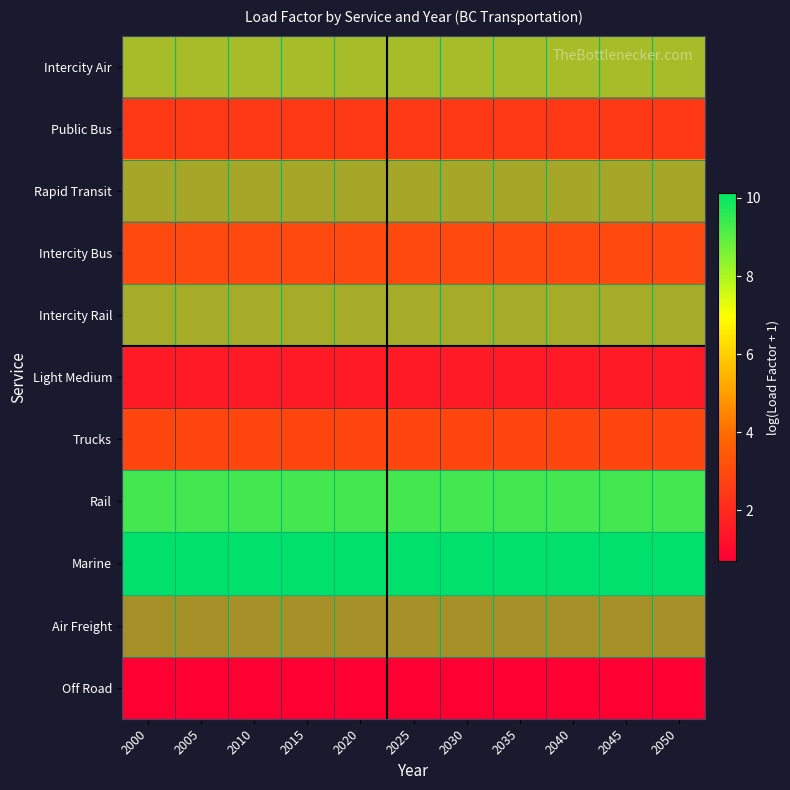

Reading left to right, extract all data points from this chart.

Intercity Air: 2000=5.3	2005=5.3	2010=5.3	2015=5.3	2020=5.3	2025=5.3	2030=5.3	2035=5.3	2040=5.3	2045=5.3	2050=5.3
Public Bus: 2000=2.5	2005=2.5	2010=2.5	2015=2.5	2020=2.5	2025=2.5	2030=2.5	2035=2.5	2040=2.5	2045=2.5	2050=2.5
Rapid Transit: 2000=4.6	2005=4.6	2010=4.6	2015=4.6	2020=4.6	2025=4.6	2030=4.6	2035=4.6	2040=4.6	2045=4.6	2050=4.6
Intercity Bus: 2000=3.0	2005=3.0	2010=3.0	2015=3.0	2020=3.0	2025=3.0	2030=3.0	2035=3.0	2040=3.0	2045=3.0	2050=3.0
Intercity Rail: 2000=4.8	2005=4.8	2010=4.8	2015=4.8	2020=4.8	2025=4.8	2030=4.8	2035=4.8	2040=4.8	2045=4.8	2050=4.8
Light Medium: 2000=1.5	2005=1.5	2010=1.5	2015=1.5	2020=1.5	2025=1.5	2030=1.5	2035=1.5	2040=1.5	2045=1.5	2050=1.5
Trucks: 2000=2.9	2005=2.9	2010=2.9	2015=2.9	2020=2.9	2025=2.9	2030=2.9	2035=2.9	2040=2.9	2045=2.9	2050=2.9
Rail: 2000=8.8	2005=8.8	2010=8.8	2015=8.8	2020=8.8	2025=8.8	2030=8.8	2035=8.8	2040=8.8	2045=8.8	2050=8.8
Marine: 2000=10.1	2005=10.1	2010=10.1	2015=10.1	2020=10.1	2025=10.1	2030=10.1	2035=10.1	2040=10.1	2045=10.1	2050=10.1
Air Freight: 2000=3.9	2005=3.9	2010=3.9	2015=3.9	2020=3.9	2025=3.9	2030=3.9	2035=3.9	2040=3.9	2045=3.9	2050=3.9
Off Road: 2000=0.7	2005=0.7	2010=0.7	2015=0.7	2020=0.7	2025=0.7	2030=0.7	2035=0.7	2040=0.7	2045=0.7	2050=0.7